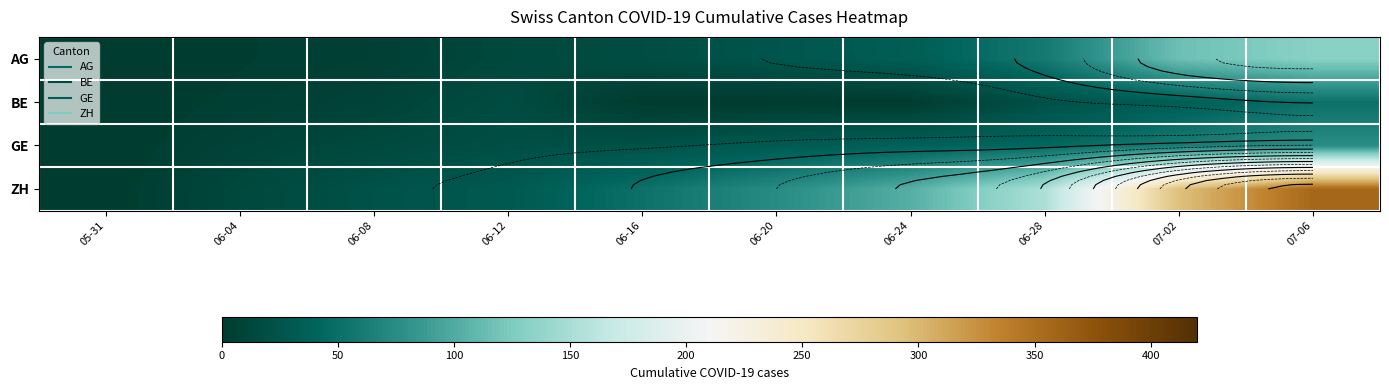

At which label is BE closest to 26?

06-28